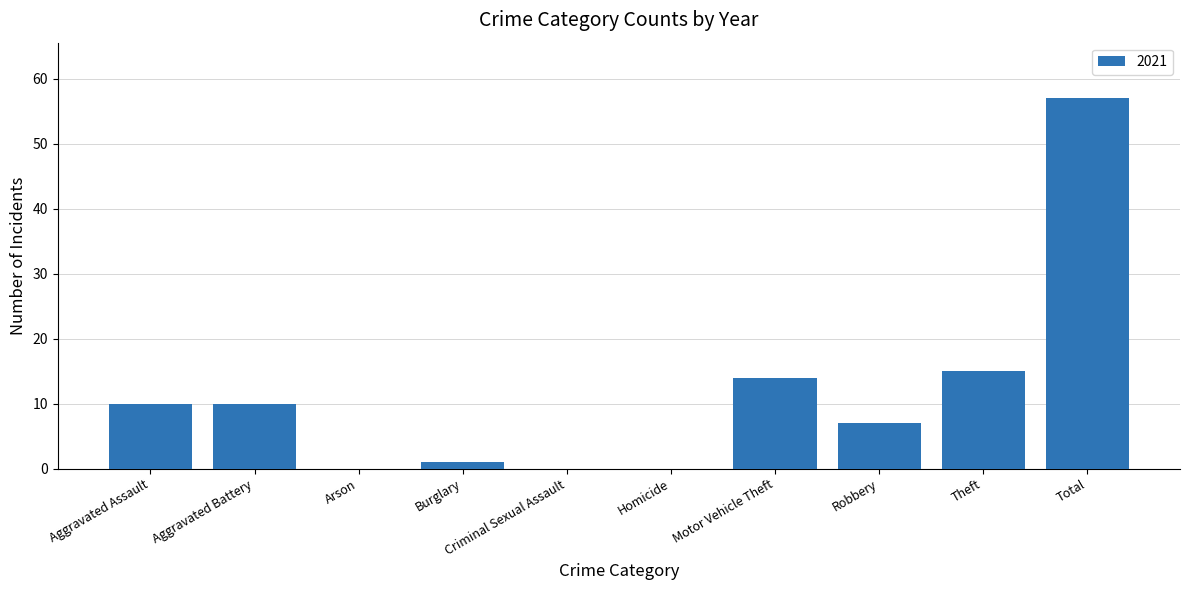

How many series are shown in this chart?

1